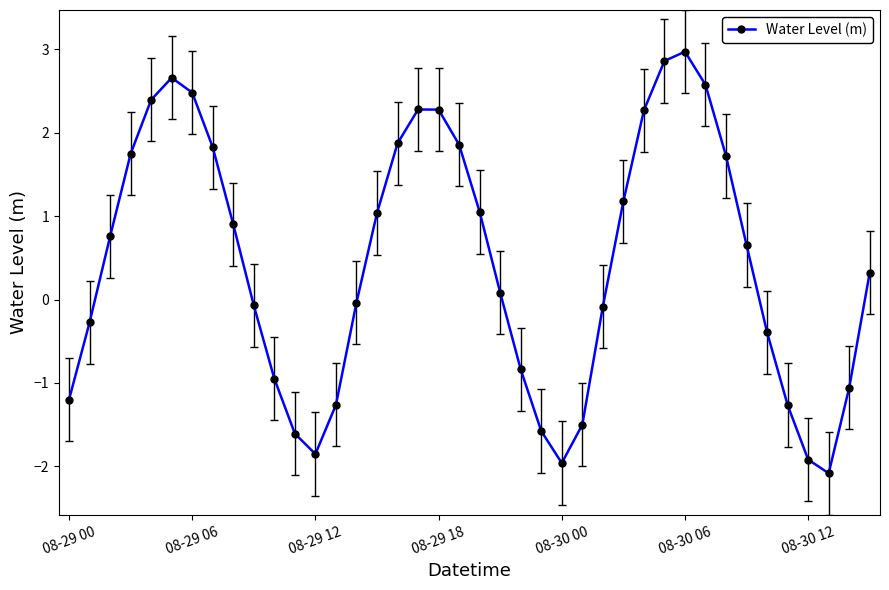

What is the sum of all values?

17.9